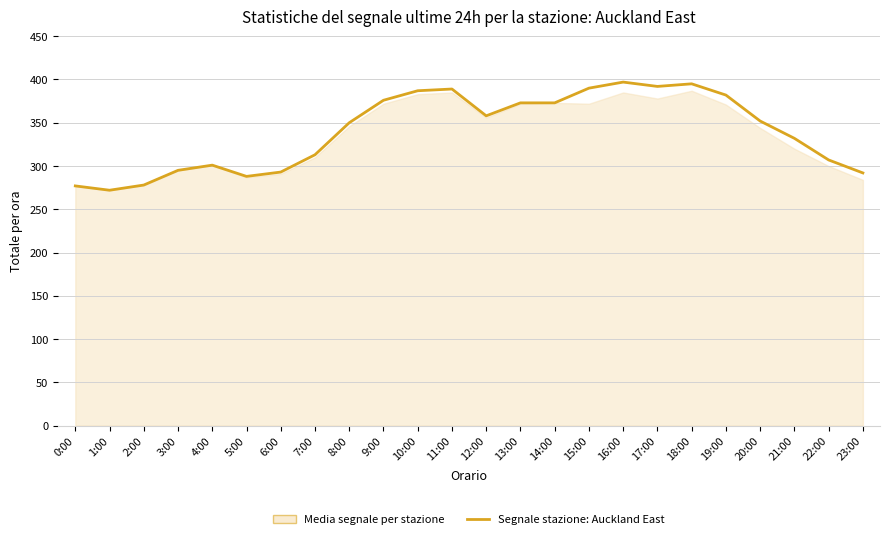

Reading left to right, extract all data points from this chart.

277	272	278	295	301	288	293	313	350	376	387	389	358	373	373	390	397	392	395	382	352	332	307	292